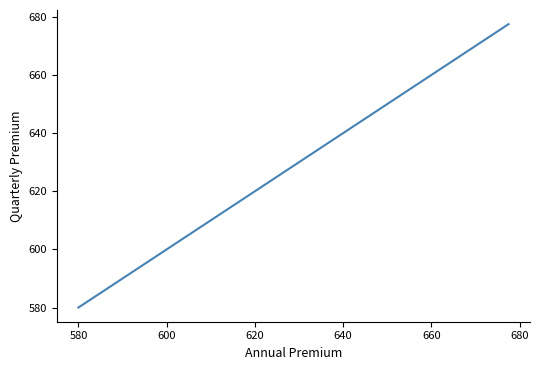

What is the minimum value shown in the chart?

580.0